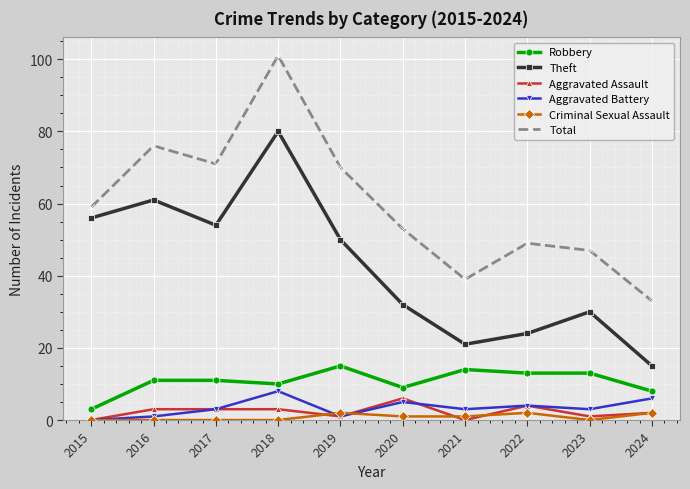

What is the difference between the maximum and minimum values in the Theft series?

65